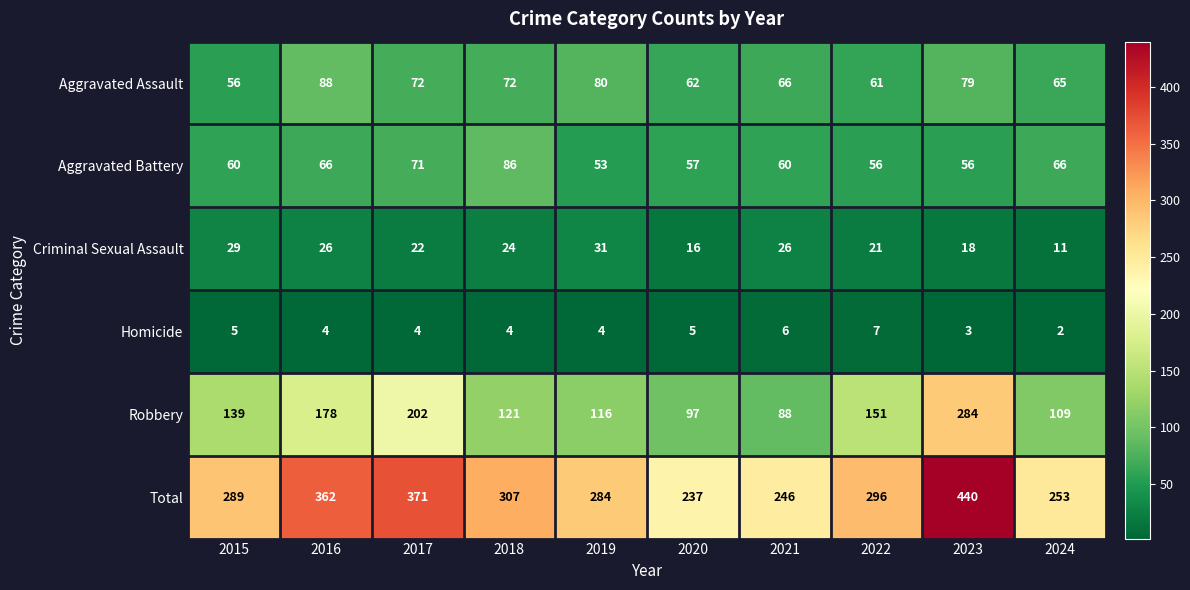

Which series has the widest spread of values?

Total